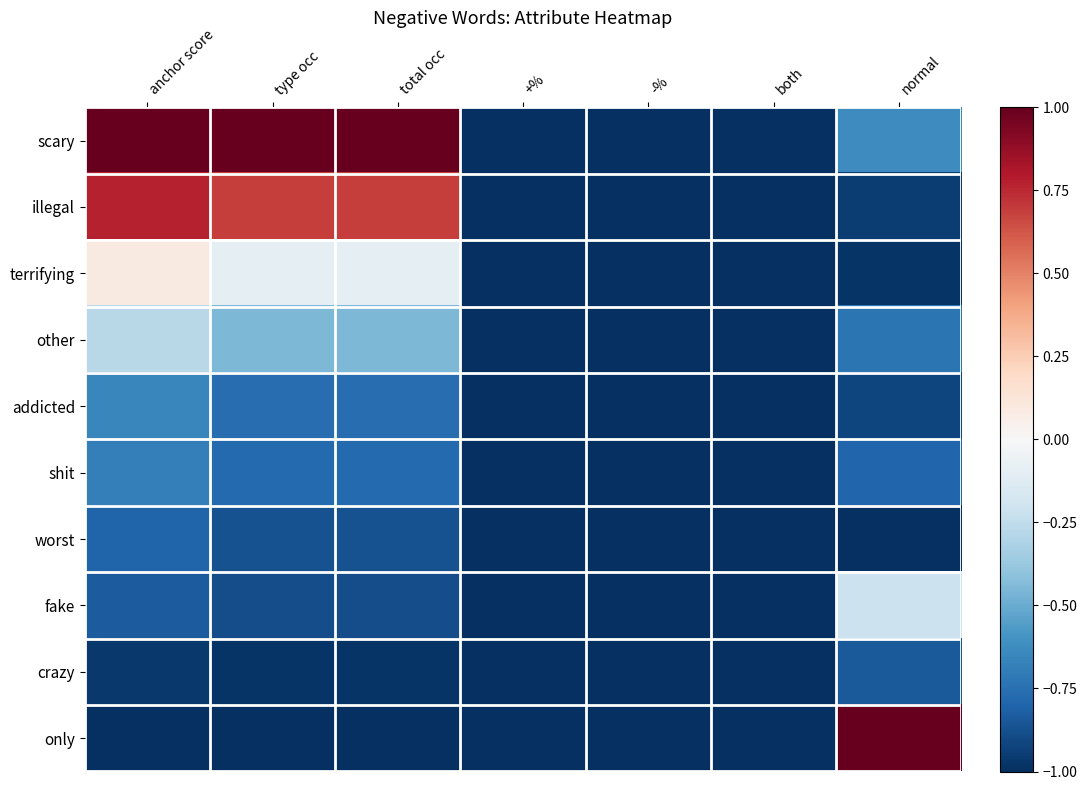

Count the number of data series in this chart.

10